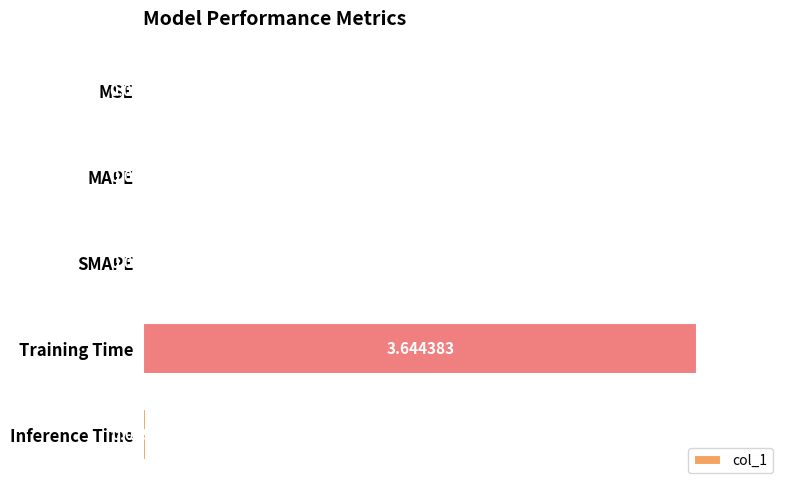

Are the bars horizontal?

Yes